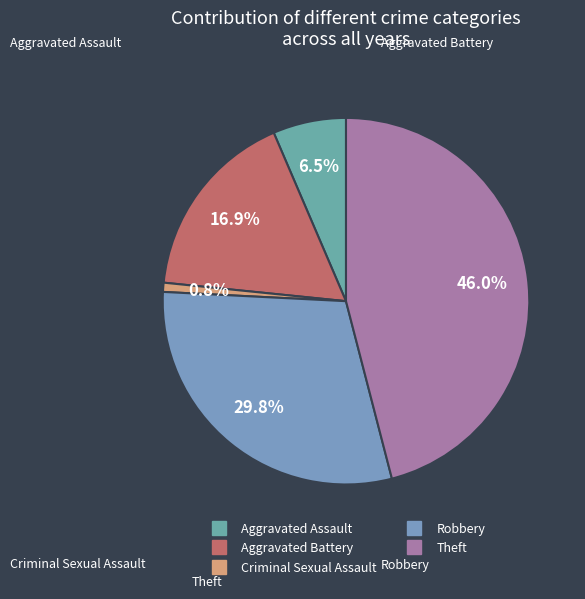

Is there any slice that represents more than half of the pie?

No